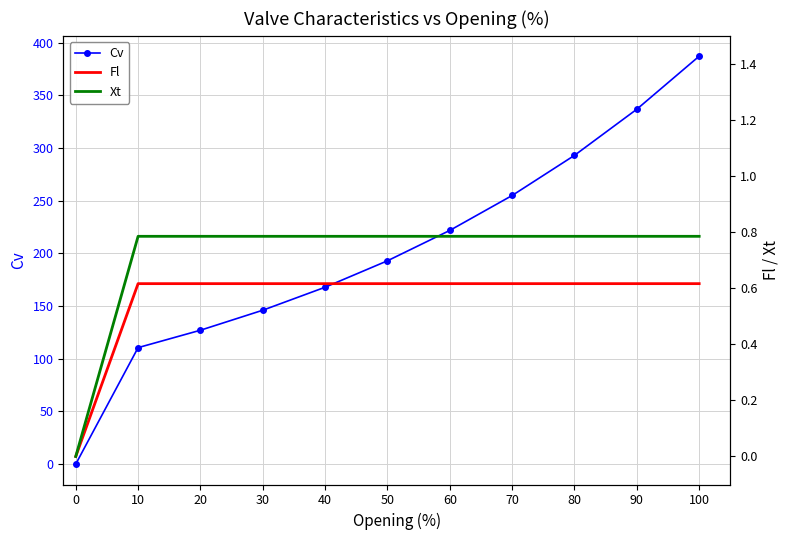

Which series has the largest range (max minus min)?

Cv